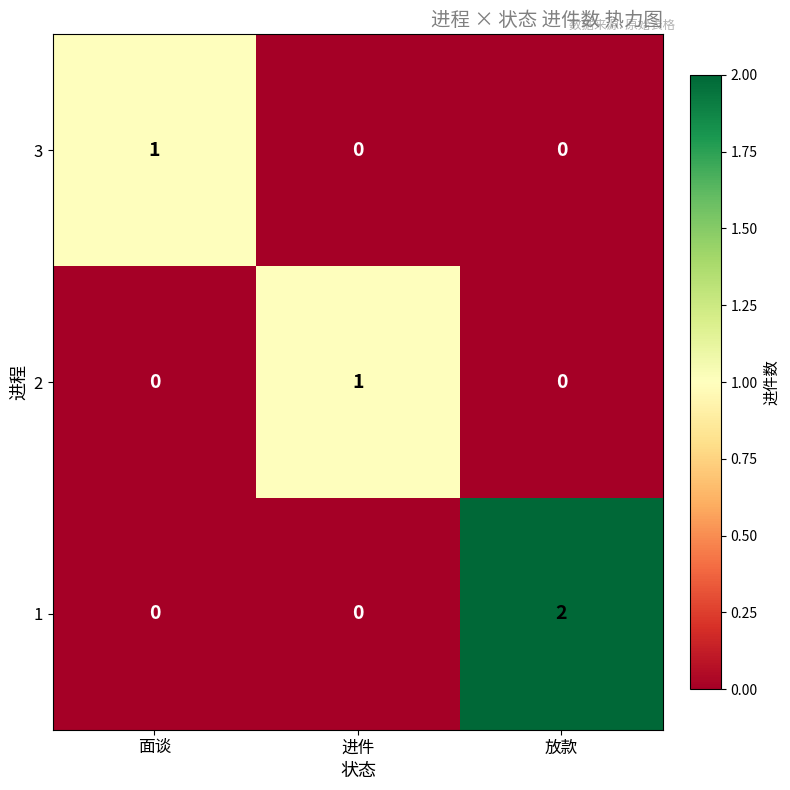

Reading left to right, extract all data points from this chart.

3: 1	0	0
2: 0	1	0
1: 0	0	2